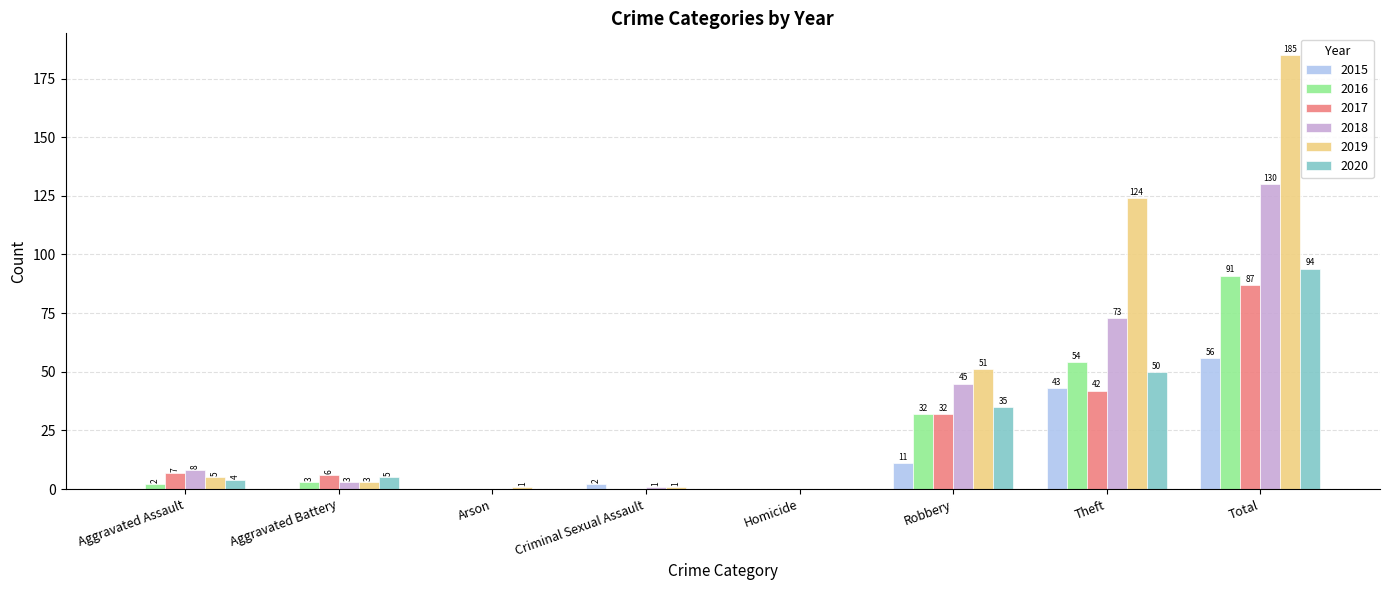

How many groups of bars are there?

8